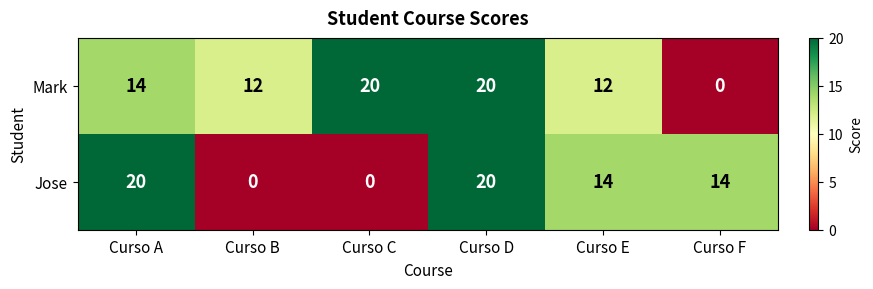

Rank the series at Curso E from highest to lowest value.

Jose, Mark